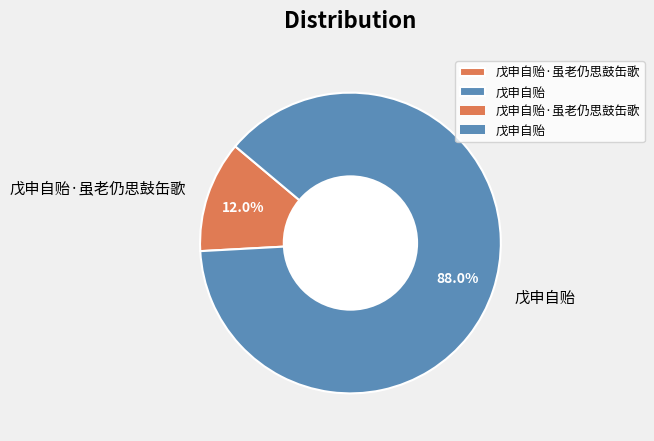

How many slices are in this pie chart?

2